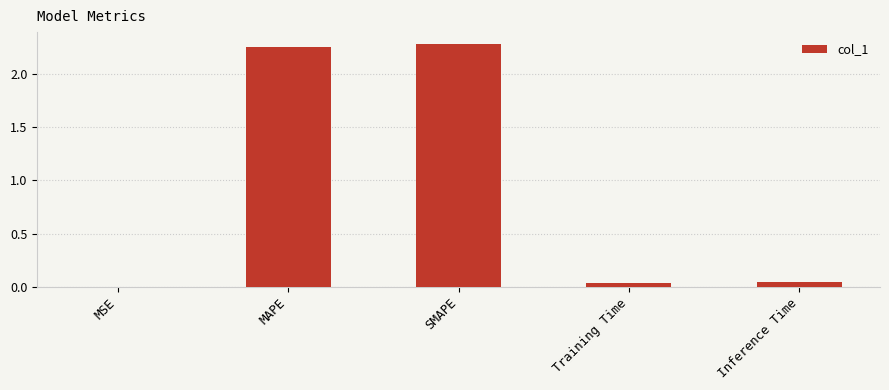

How many categories are shown in the chart?

5